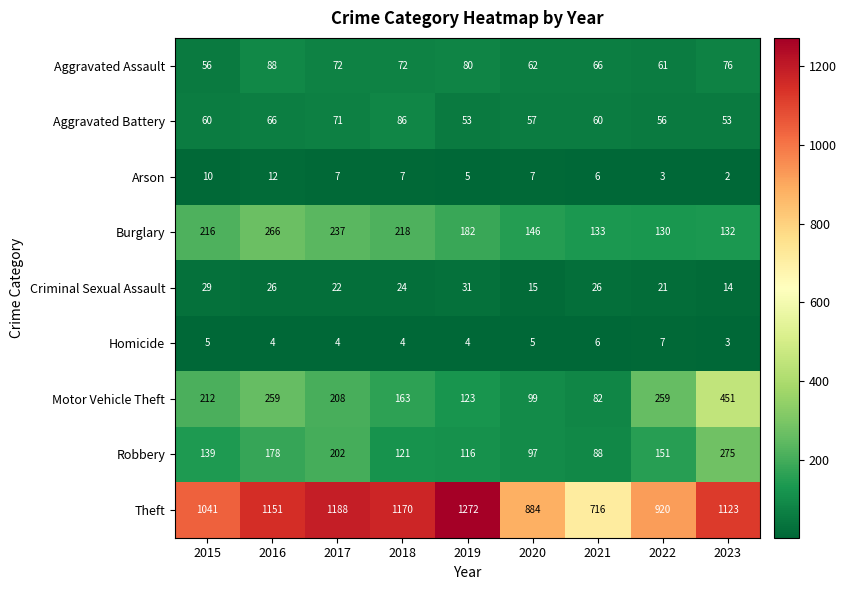

What value does the Burglary series have at 2021?

133